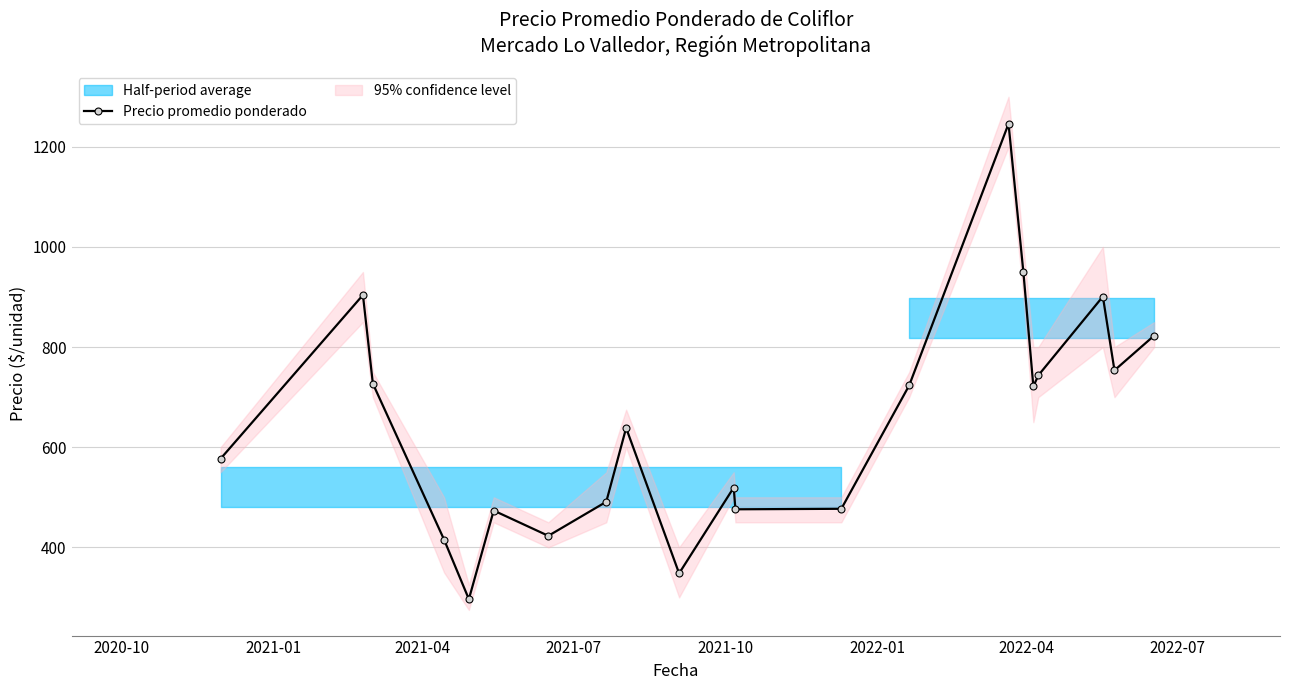

What is the minimum value for Precio promedio ponderado?

296.5